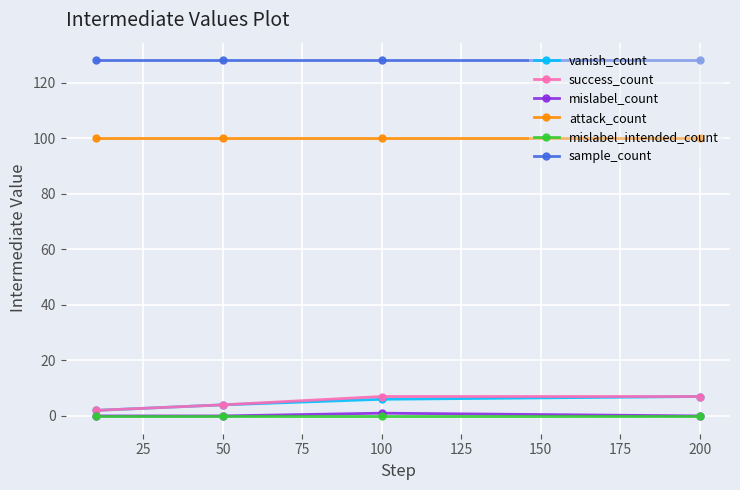

True or false: sample_count and success_count cross at least once.

False